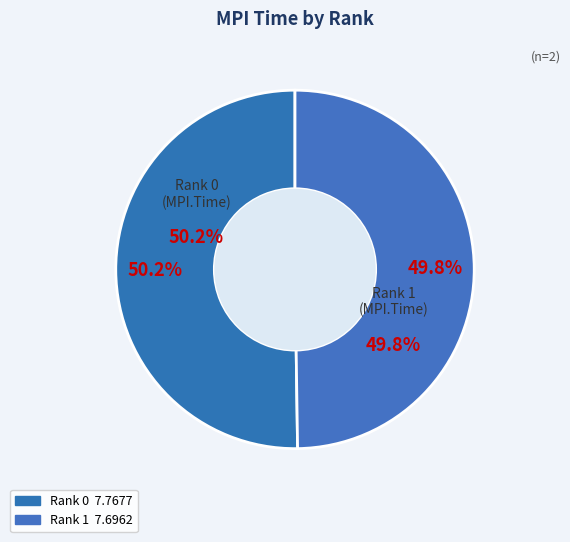

Does Rank 1 account for over 50% of the chart?

No